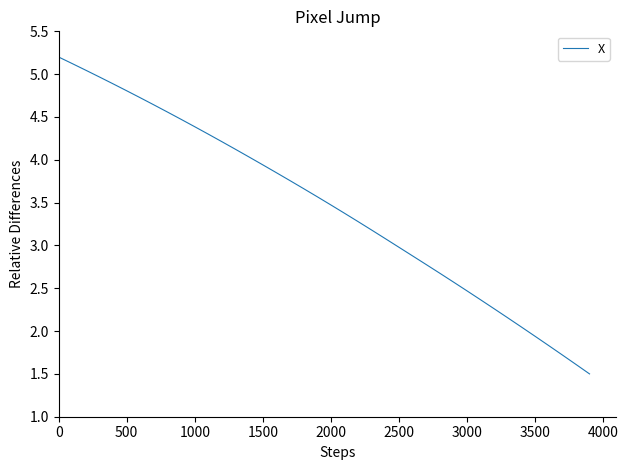

What is the sum of all values?

138.4